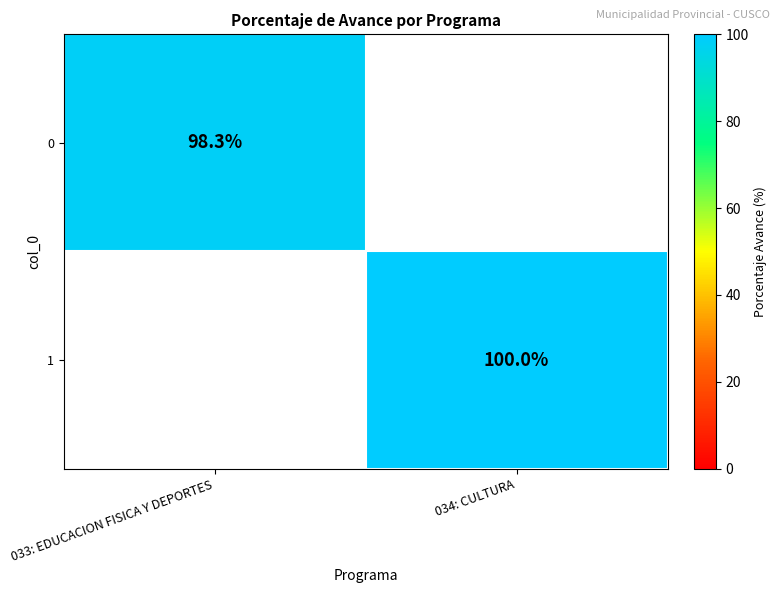

At which category does the chart reach its peak across all series?

034: CULTURA